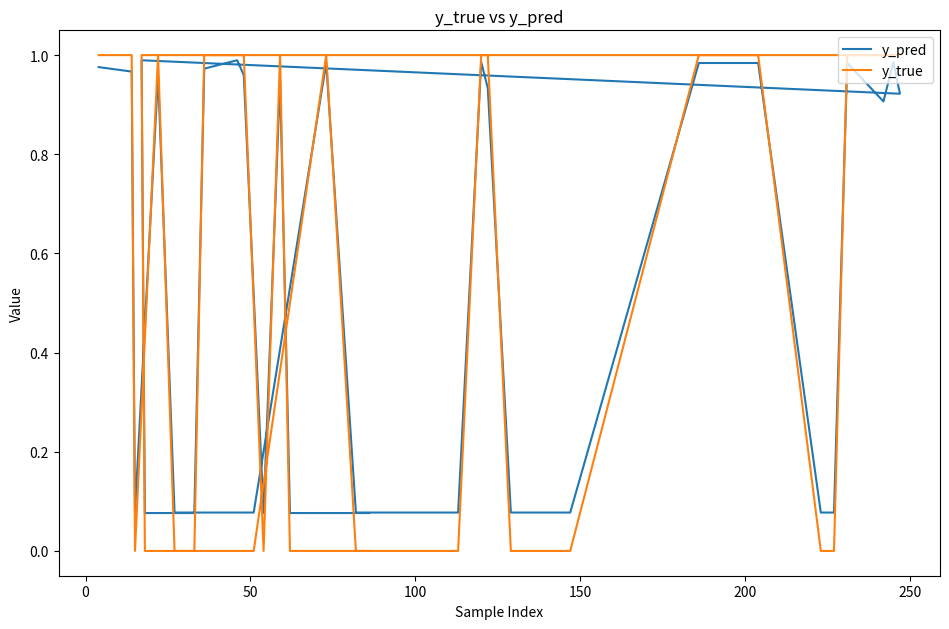

Which series has the widest spread of values?

y_true